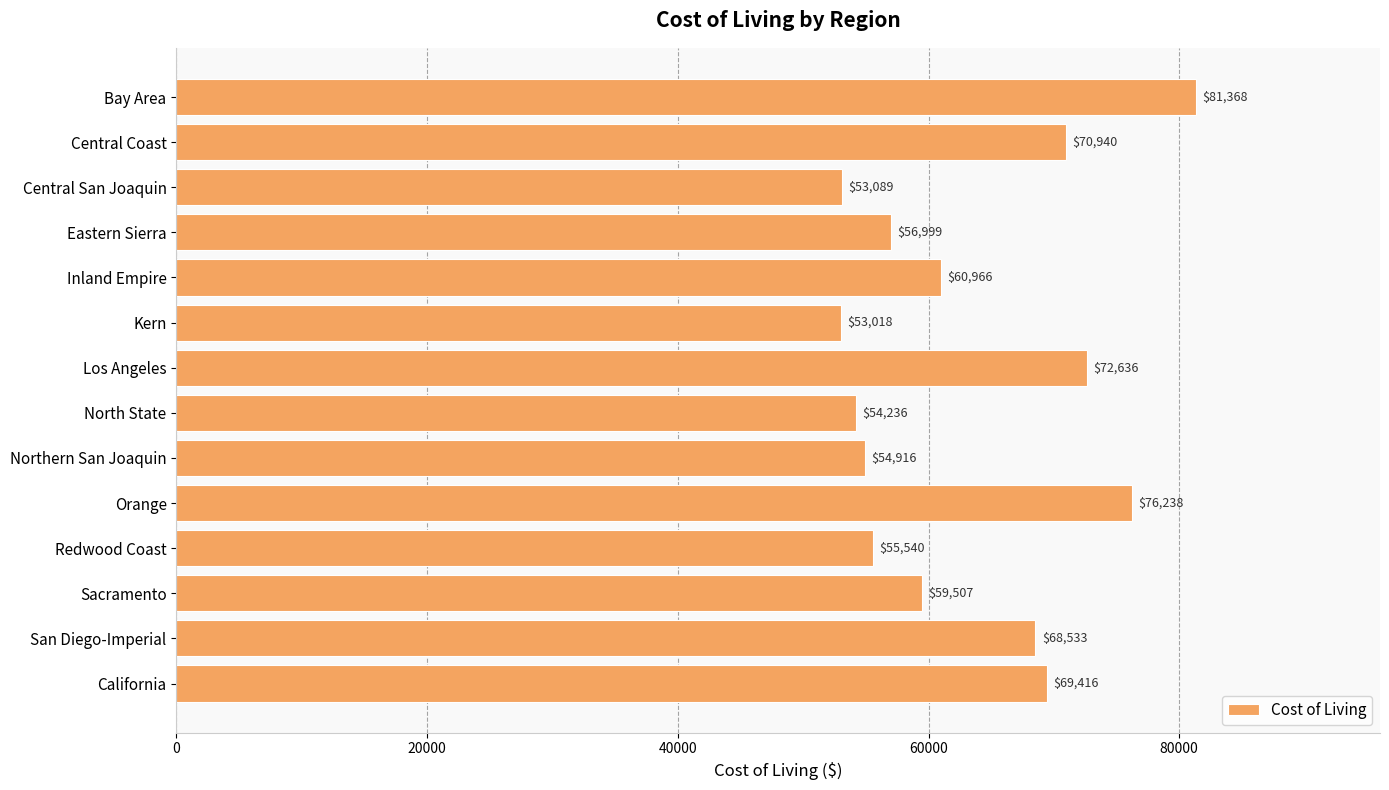

List the labels in order of value, largest first.

Bay Area, Orange, Los Angeles, Central Coast, California, San Diego-Imperial, Inland Empire, Sacramento, Eastern Sierra, Redwood Coast, Northern San Joaquin, North State, Central San Joaquin, Kern